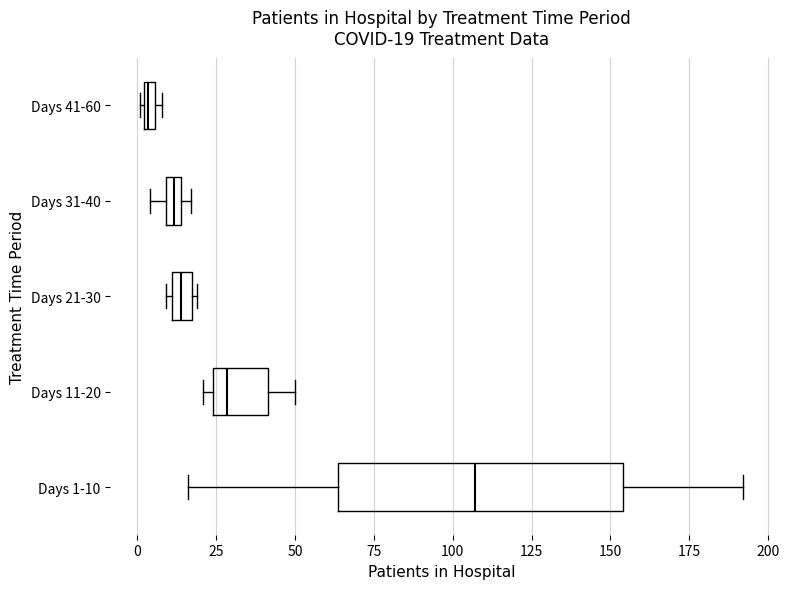

Which box has the furthest to the right median line?

Days 1-10